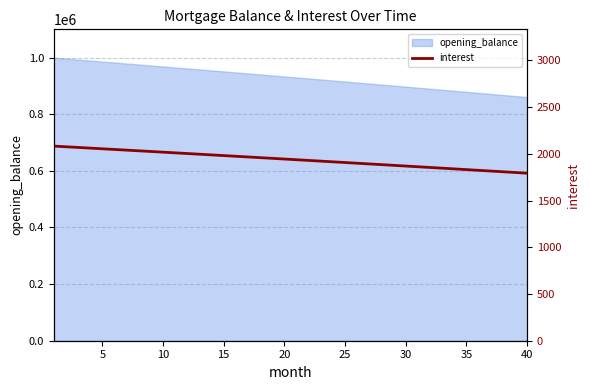

What is the highest value of the opening_balance series?

1000000.0